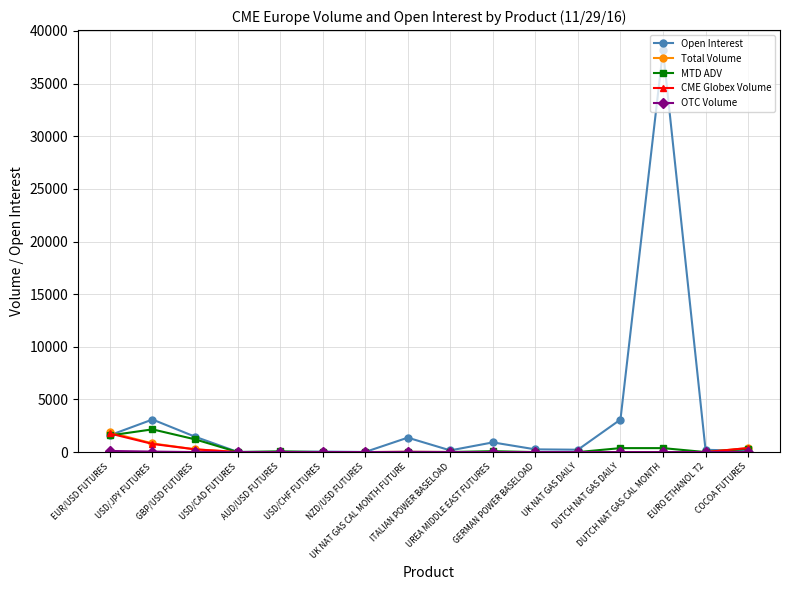

How many lines are shown in the chart?

5